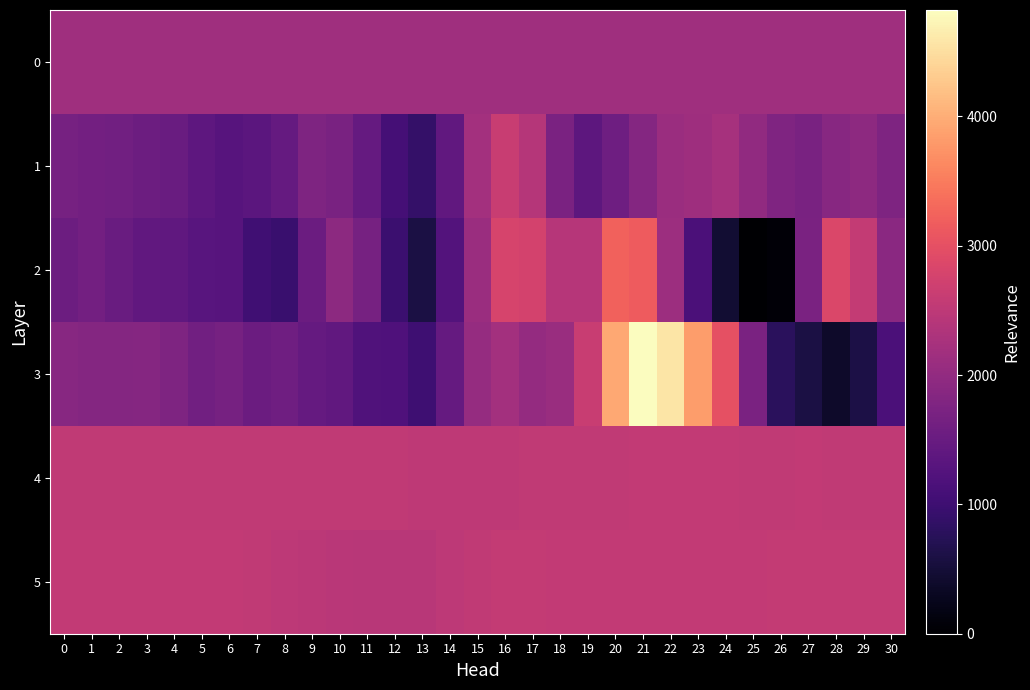

Reading left to right, what are all the values shown in this chart?

0: 0=2150.9	1=2151.0	2=2151.0	3=2151.1	4=2151.2	5=2151.2	6=2151.2	7=2151.3	8=2151.3	9=2151.4	10=2151.4	11=2151.5	12=2151.5	13=2151.6	14=2151.6	15=2151.7	16=2151.7	17=2151.7	18=2151.8	19=2151.8	20=2151.9	21=2151.9	22=2152.0	23=2152.0	24=2152.1	25=2152.2	26=2152.2	27=2152.2	28=2152.3	29=2152.3	30=2152.4
1: 0=1673.0	1=1623.0	2=1605.0	3=1550.0	4=1514.0	5=1390.0	6=1297.0	7=1340.0	8=1465.0	9=1753.0	10=1698.0	11=1459.0	12=1074.0	13=891.0	14=1418.0	15=2189.0	16=2626.0	17=2406.0	18=1720.0	19=1374.0	20=1568.0	21=1832.0	22=2098.0	23=2147.0	24=2235.0	25=1982.0	26=1778.0	27=1696.0	28=1869.0	29=1957.0	30=1764.0
2: 0=1561.0	1=1631.0	2=1524.0	3=1429.0	4=1395.0	5=1310.0	6=1290.0	7=1030.0	8=947.0	9=1538.0	10=1923.0	11=1660.0	12=961.0	13=591.0	14=1255.0	15=2097.0	16=2788.0	17=2751.0	18=2415.0	19=2425.0	20=3225.0	21=3154.0	22=2121.0	23=1158.0	24=463.0	25=0.0	26=71.0	27=1727.0	28=2862.0	29=2567.0	30=1905.0
3: 0=1870.0	1=1833.0	2=1833.0	3=1850.0	4=1761.0	5=1607.0	6=1676.0	7=1539.0	8=1597.0	9=1454.0	10=1415.0	11=1213.0	12=1192.0	13=1009.0	14=1452.0	15=2042.0	16=2195.0	17=2018.0	18=2084.0	19=2636.0	20=3940.0	21=4822.0	22=4574.0	23=3831.0	24=3008.0	25=1723.0	26=773.0	27=595.0	28=382.0	29=609.0	30=1156.0
4: 0=2533.0	1=2533.0	2=2536.0	3=2540.0	4=2541.0	5=2527.0	6=2529.0	7=2527.0	8=2530.0	9=2534.0	10=2525.0	11=2528.0	12=2529.0	13=2518.0	14=2519.0	15=2521.0	16=2523.0	17=2529.0	18=2527.0	19=2531.0	20=2535.0	21=2543.0	22=2547.0	23=2551.0	24=2547.0	25=2541.0	26=2542.0	27=2543.0	28=2536.0	29=2535.0	30=2538.0
5: 0=2555.0	1=2553.0	2=2554.0	3=2558.0	4=2559.0	5=2553.0	6=2554.0	7=2535.0	8=2501.0	9=2477.0	10=2463.0	11=2447.0	12=2437.0	13=2441.0	14=2489.0	15=2540.0	16=2564.0	17=2563.0	18=2557.0	19=2558.0	20=2555.0	21=2549.0	22=2547.0	23=2548.0	24=2554.0	25=2560.0	26=2573.0	27=2575.0	28=2569.0	29=2569.0	30=2564.0